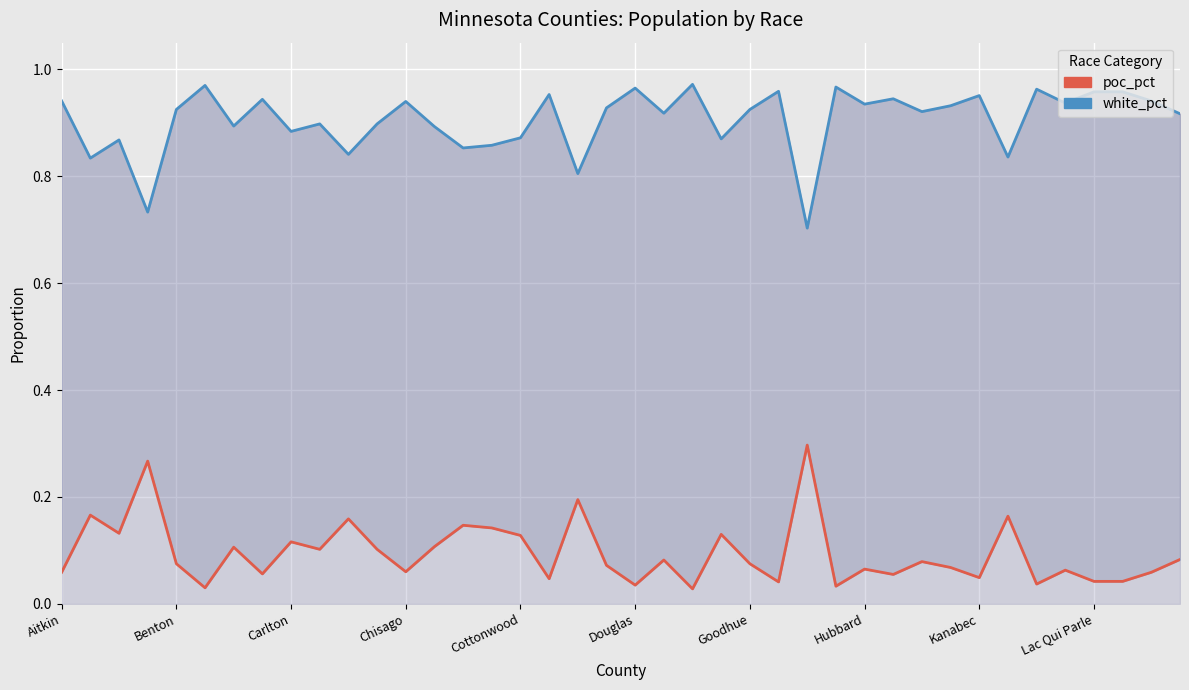

Reading left to right, list all the values displayed in this chart.

poc_pct: 0.1	0.2	0.1	0.3	0.1	0.0	0.1	0.1	0.1	0.1	0.2	0.1	0.1	0.1	0.1	0.1	0.1	0.0	0.2	0.1	0.0	0.1	0.0	0.1	0.1	0.0	0.3	0.0	0.1	0.1	0.1	0.1	0.0	0.2	0.0	0.1	0.0	0.0	0.1	0.1
white_pct: 0.9	0.8	0.9	0.7	0.9	1.0	0.9	0.9	0.9	0.9	0.8	0.9	0.9	0.9	0.9	0.9	0.9	1.0	0.8	0.9	1.0	0.9	1.0	0.9	0.9	1.0	0.7	1.0	0.9	0.9	0.9	0.9	1.0	0.8	1.0	0.9	1.0	1.0	0.9	0.9